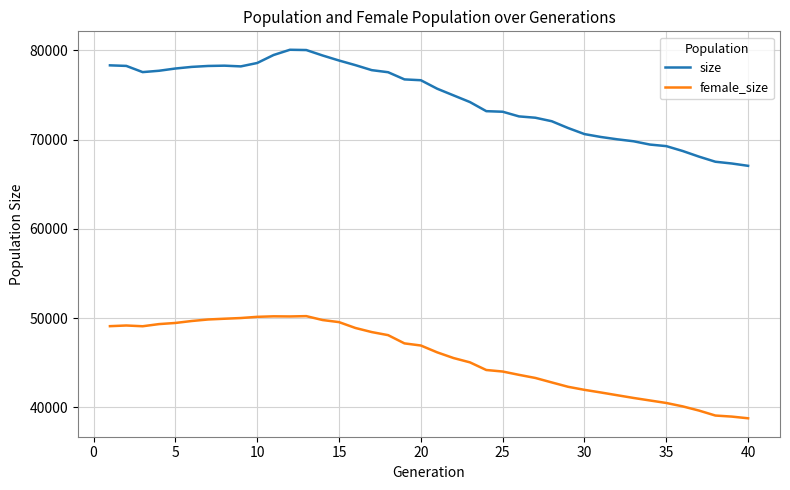

Which series has the largest total across all categories?

size